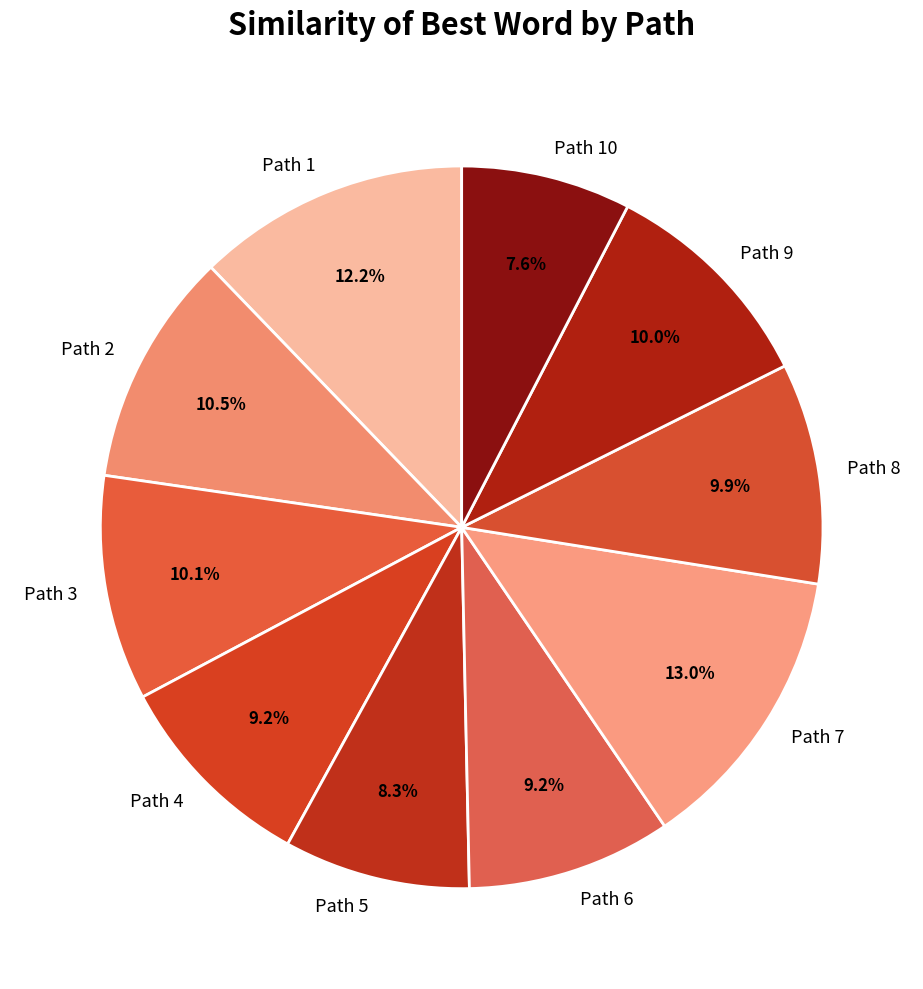

To the nearest percent, what is the combined percentage of Path 3 and Path 6?

19%